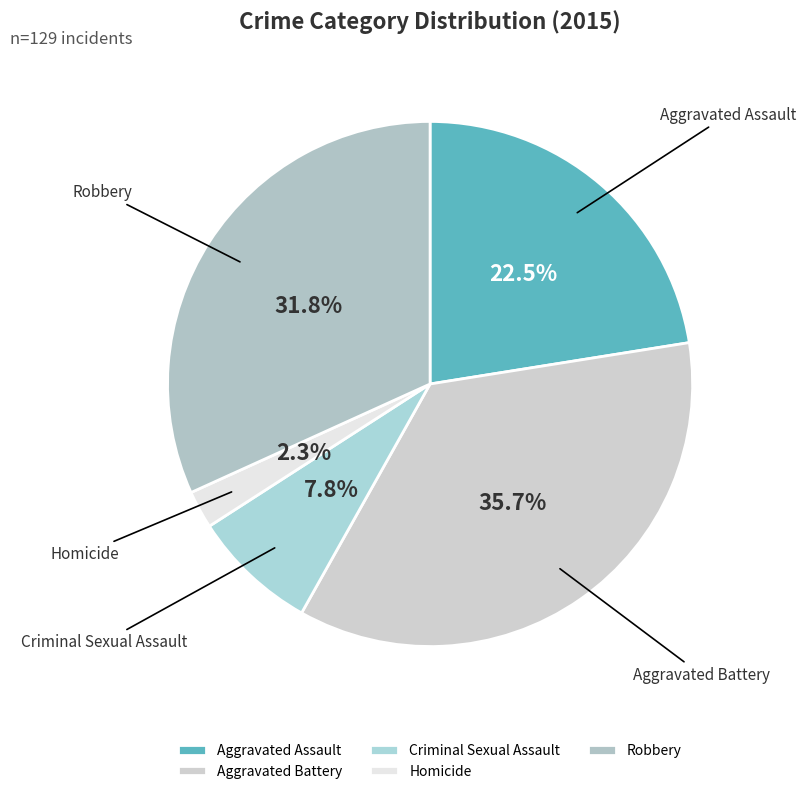

Does Aggravated Battery represent more than half of the total?

No